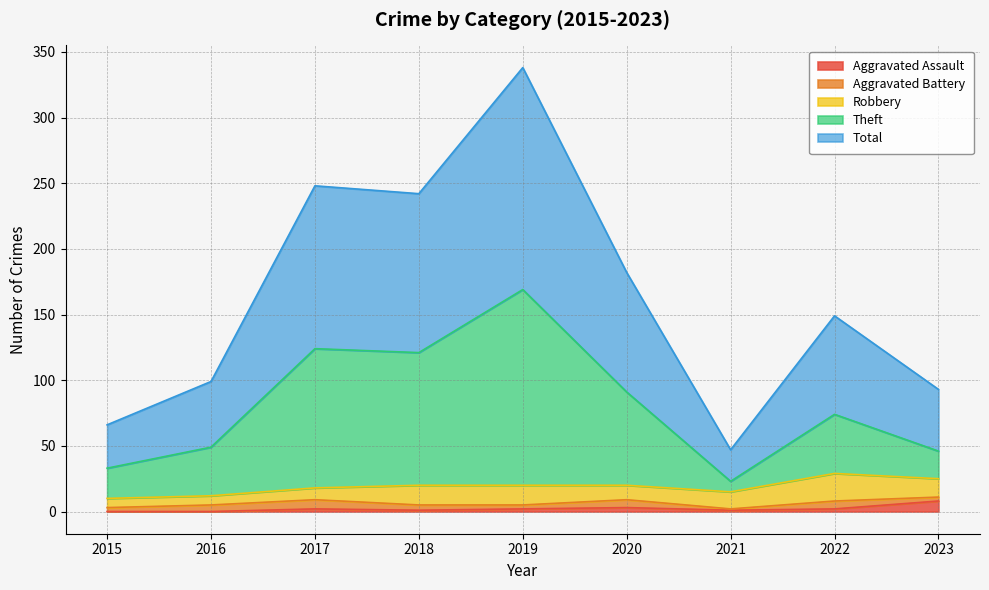

The Aggravated Assault series shows 0 at 2016. True or false?

True